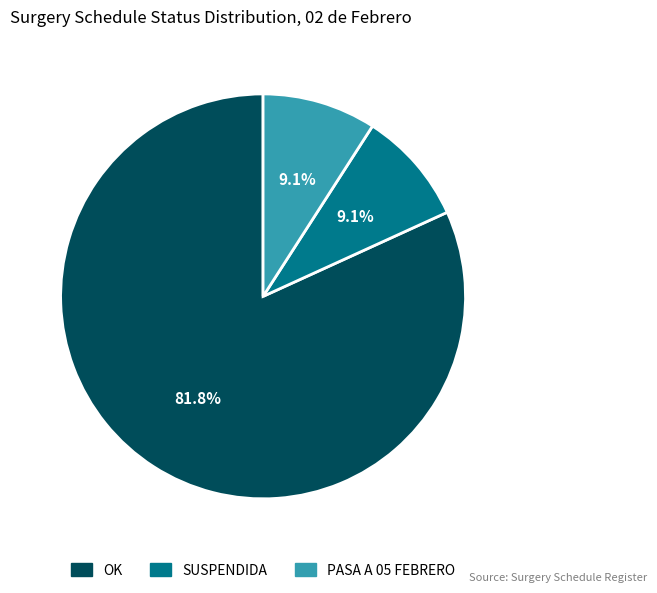

How much of the chart is everything except OK?

18.2%